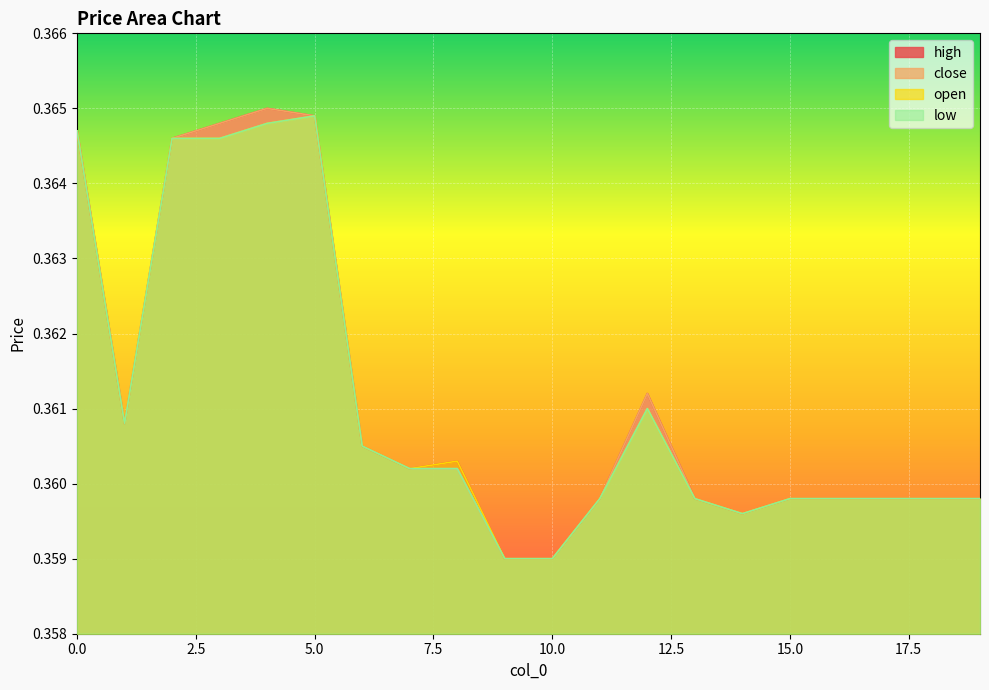

What is the minimum value for low?

0.4